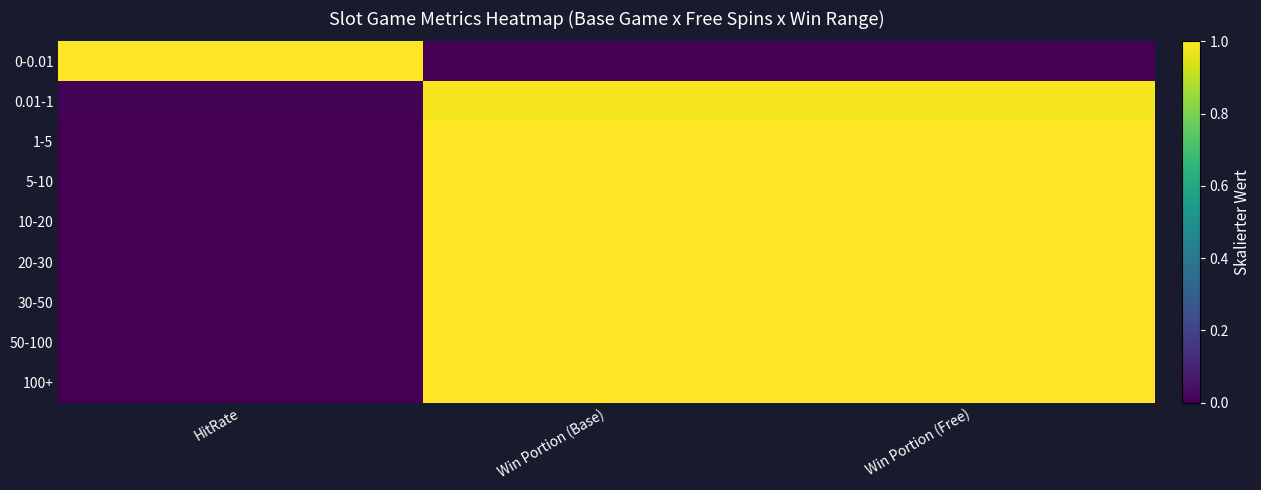

Between Win Portion (Free) and HitRate, which is larger?

HitRate